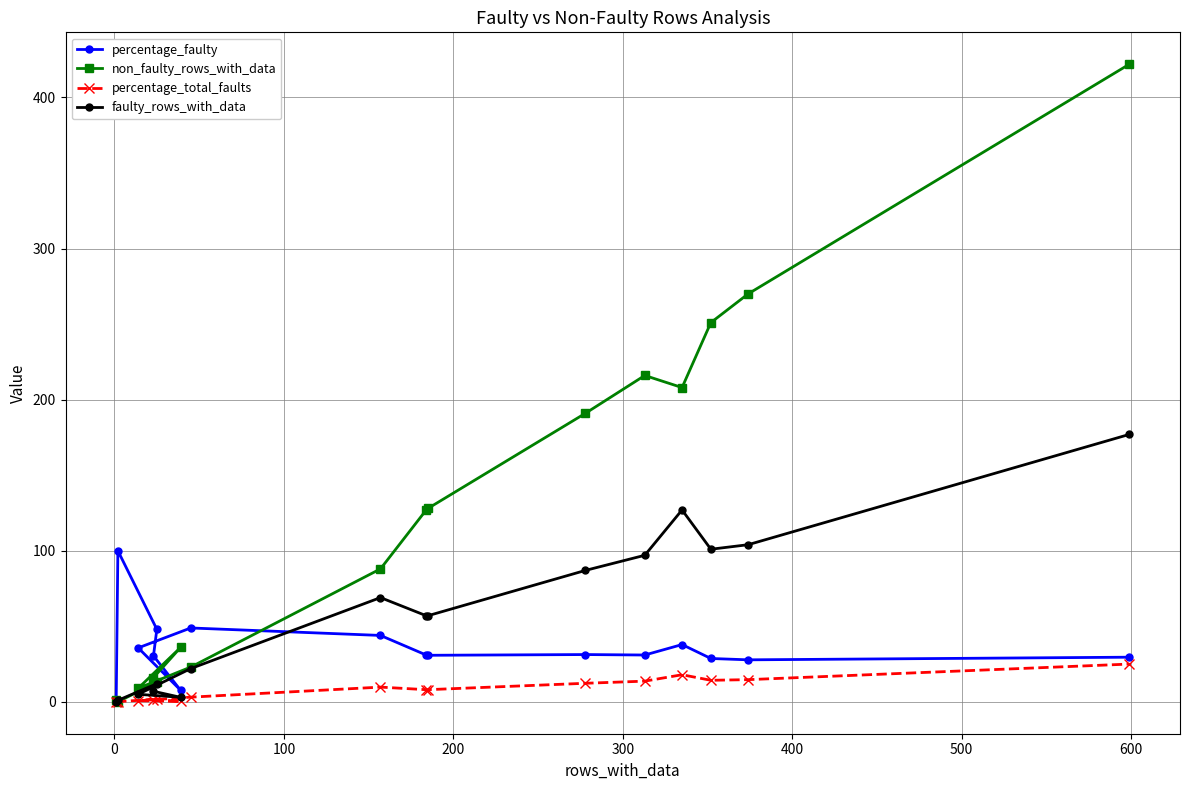

Reading left to right, list all the values displayed in this chart.

percentage_faulty: 0.0	100.0	48.0	30.4	7.7	35.7	48.9	43.9	31.0	30.8	31.3	31.0	37.9	28.7	27.8	29.5
non_faulty_rows_with_data: 1.0	0.0	13.0	16.0	36.0	9.0	23.0	88.0	127.0	128.0	191.0	216.0	208.0	251.0	270.0	422.0
percentage_total_faults: 0.0	0.1	1.7	1.0	0.4	0.7	3.1	9.7	8.1	8.1	12.3	13.7	17.9	14.3	14.7	25.0
faulty_rows_with_data: 0.0	1.0	12.0	7.0	3.0	5.0	22.0	69.0	57.0	57.0	87.0	97.0	127.0	101.0	104.0	177.0